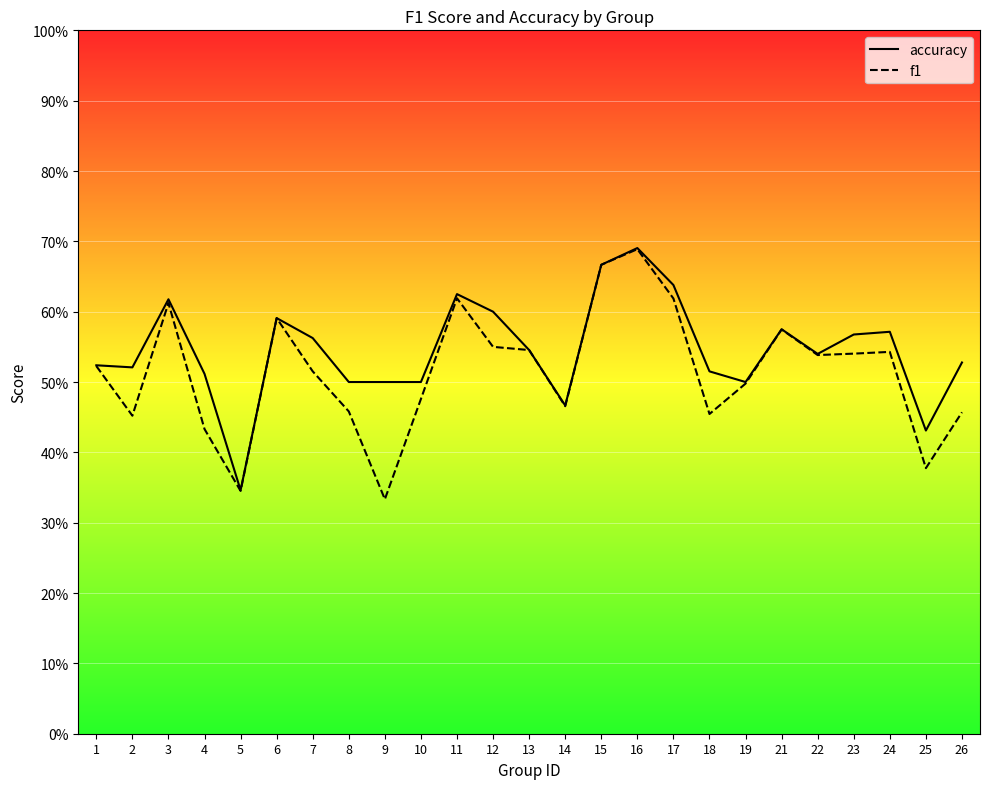

What are all the series names shown in the legend?

accuracy, f1